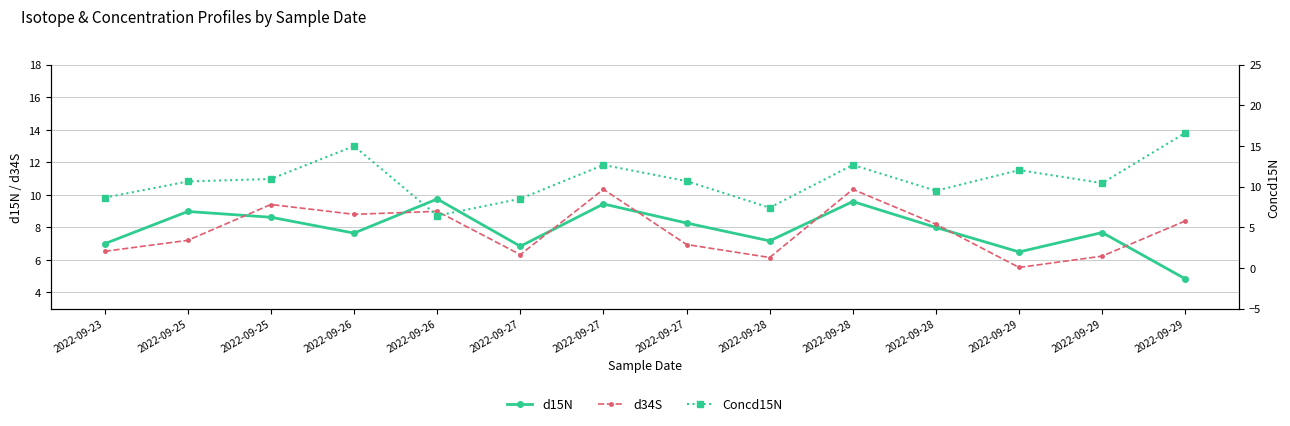

What is the difference between the second highest and second lowest values in the d34S series?

4.2